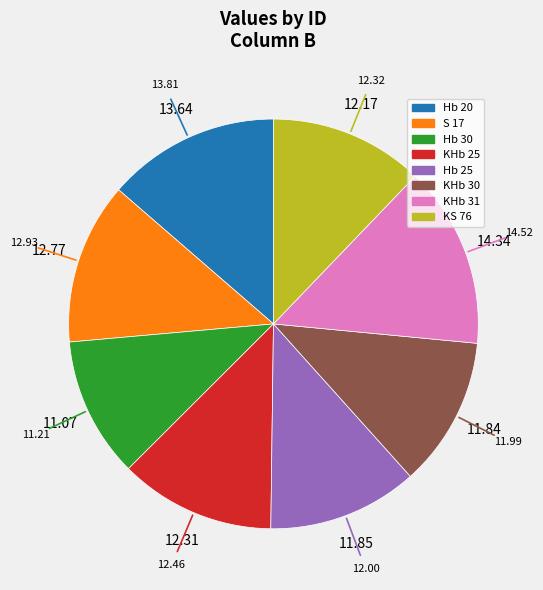

What is the ratio of the value at KHb 25 to the value at Hb 30?

1.1